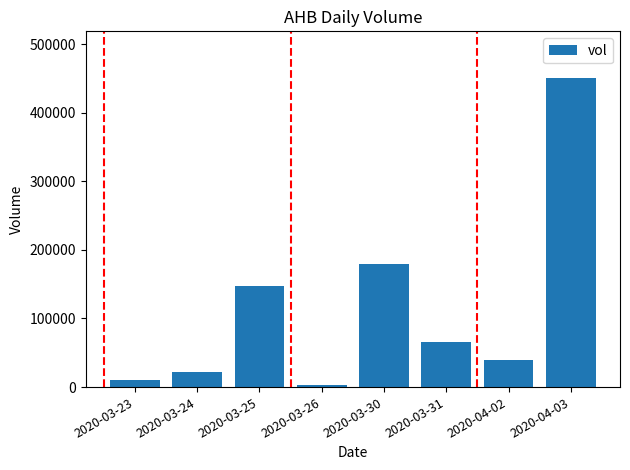

Rank the categories by value from lowest to highest.

2020-03-26, 2020-03-23, 2020-03-24, 2020-04-02, 2020-03-31, 2020-03-25, 2020-03-30, 2020-04-03